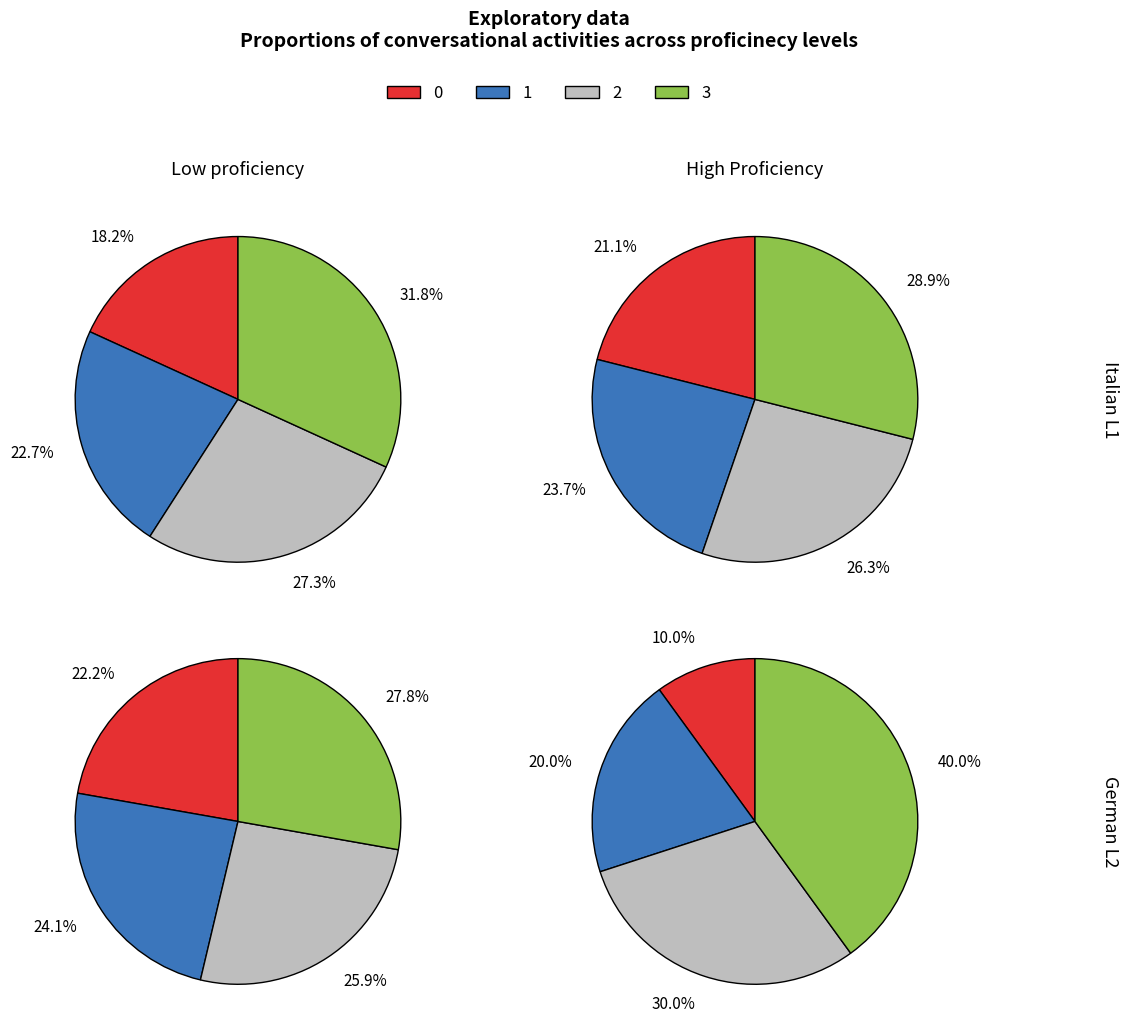

How many segments does this pie chart have?

4